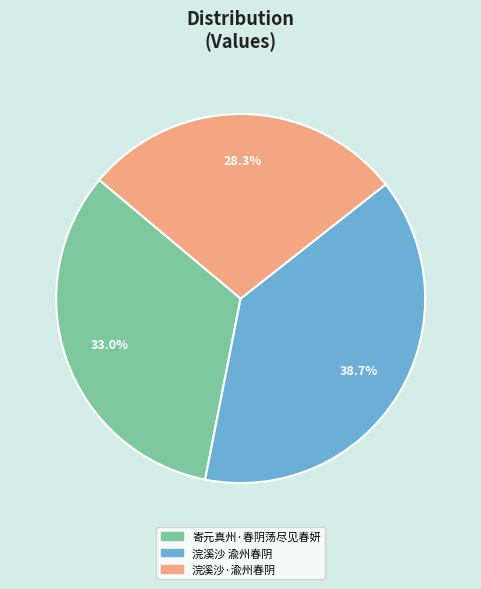

To the nearest percent, what is the combined percentage of 浣溪沙·渝州春阴 and 寄元真州·春阴荡尽见春妍?

61%